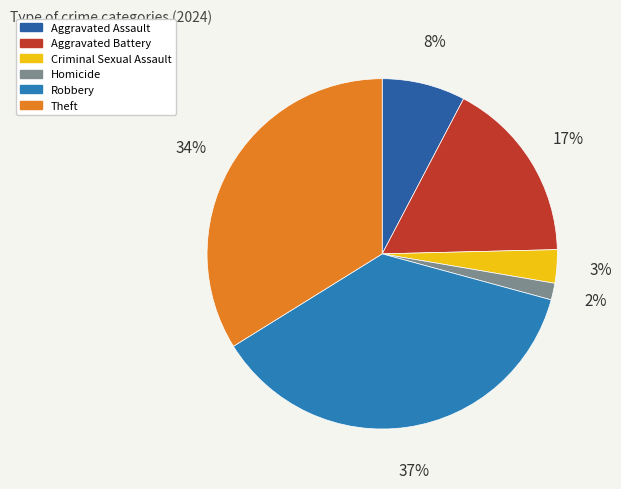

True or false: Aggravated Assault accounts for 1% of the total.

False